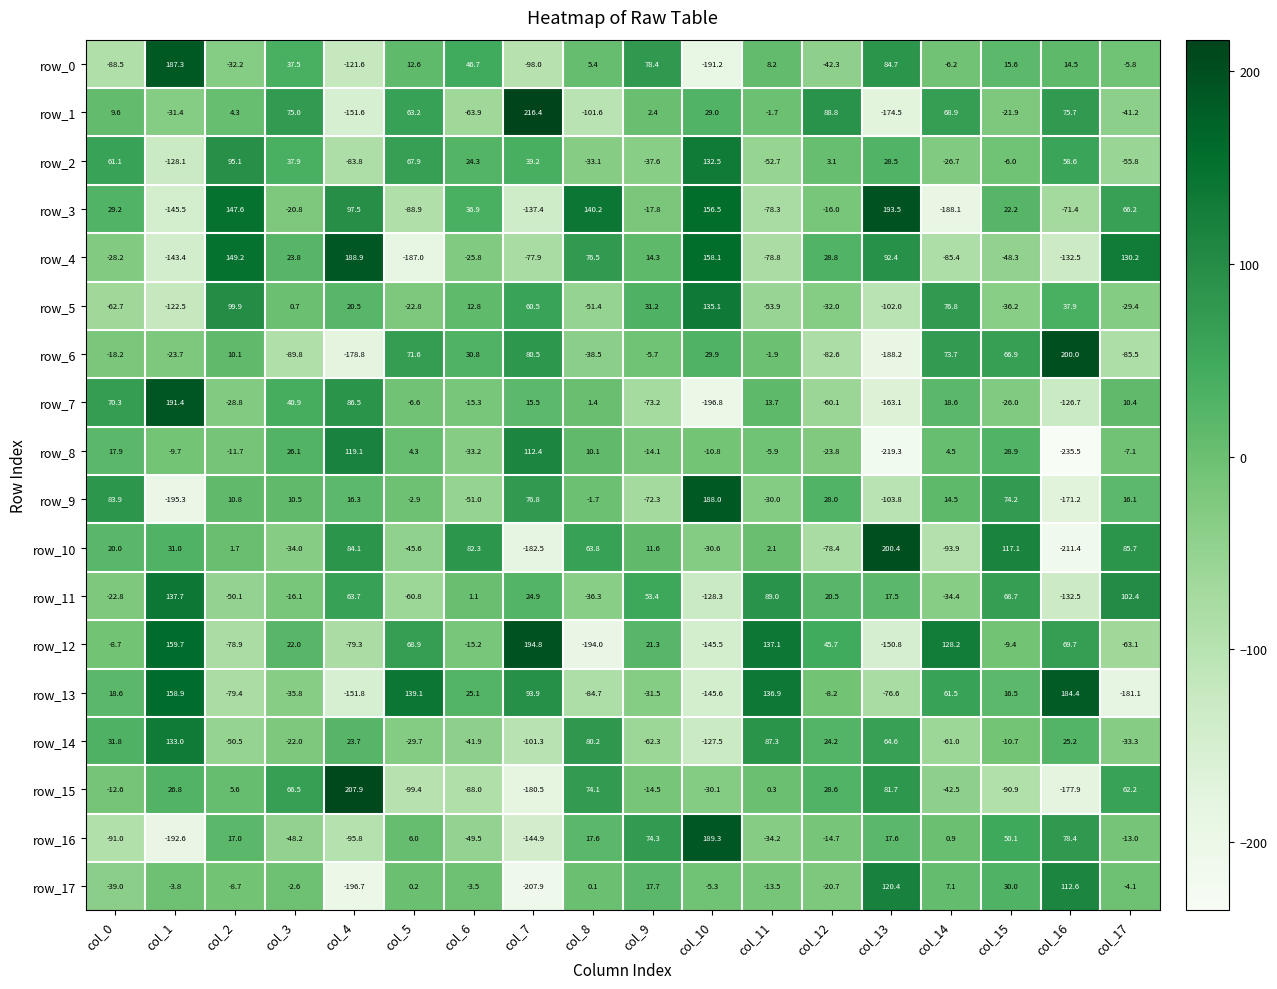

What is the difference between the highest and lowest values at col_9?

151.6